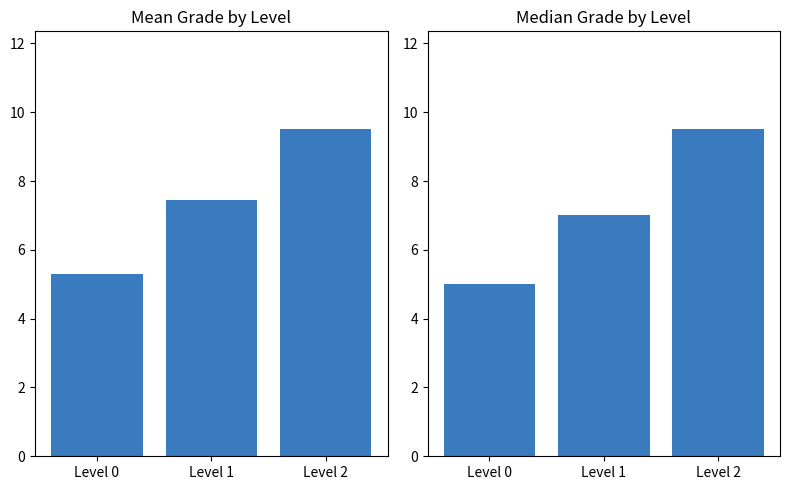

What is the total value across all series at Level 1?

14.5